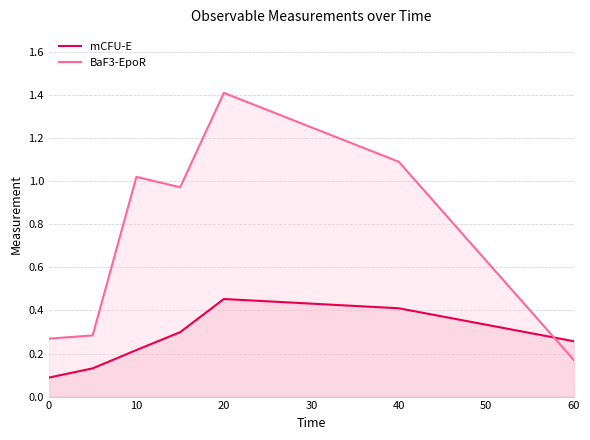

Reading right to left, what are all the values shown in this chart?

mCFU-E: 0.3	0.4	0.5	0.3	0.2	0.1	0.1
BaF3-EpoR: 0.2	1.1	1.4	1.0	1.0	0.3	0.3